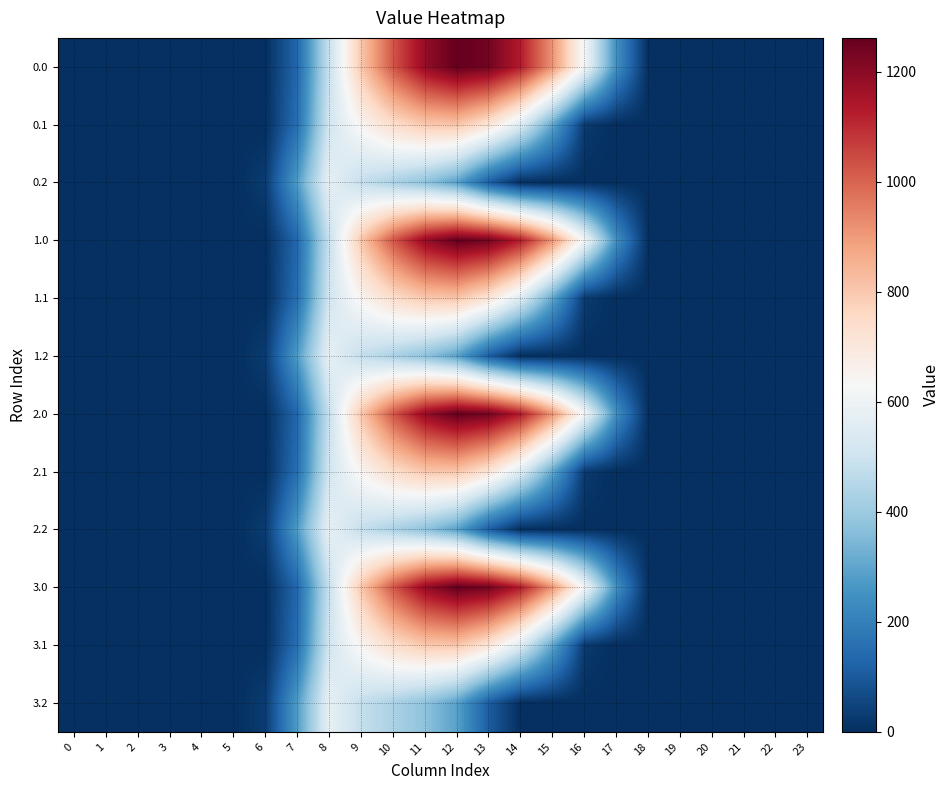

How many series are shown in this chart?

12